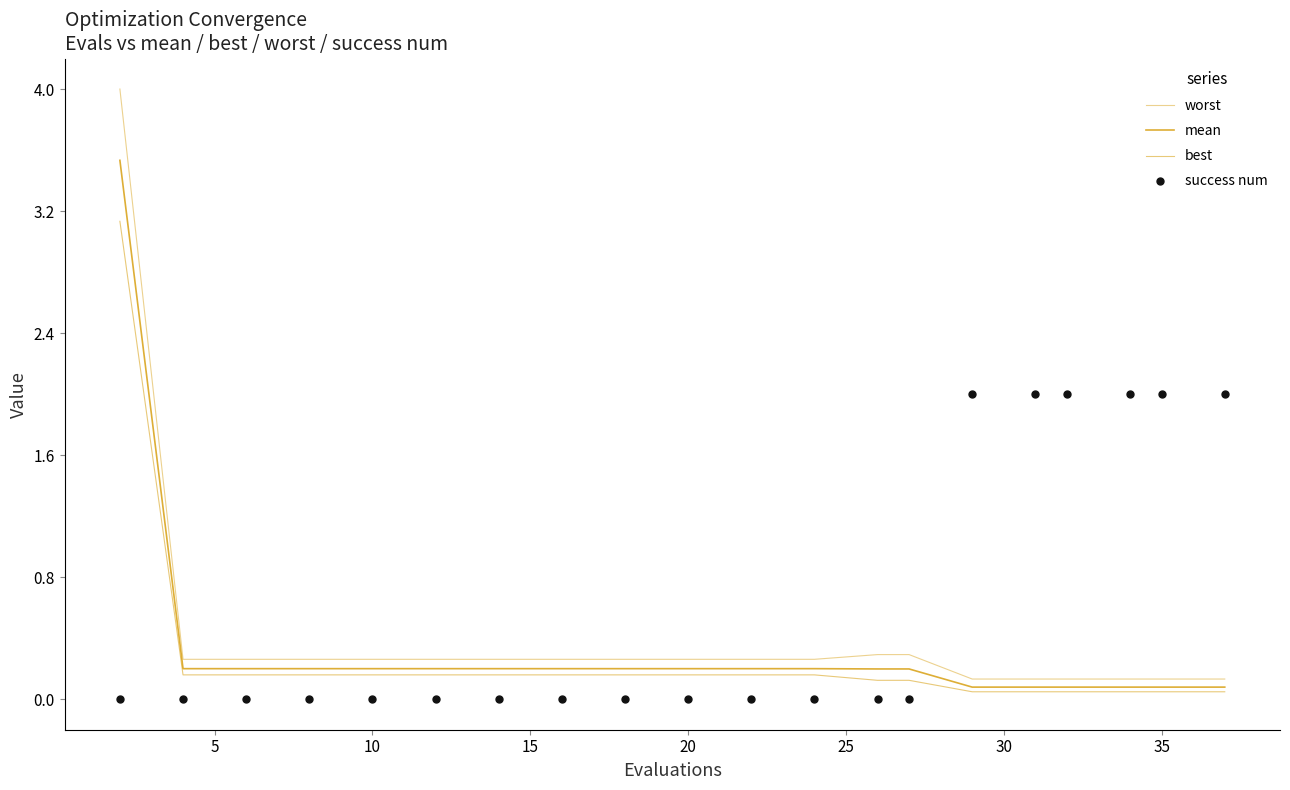

Rank the series by their average value, from highest to lowest.

success num, worst, mean, best